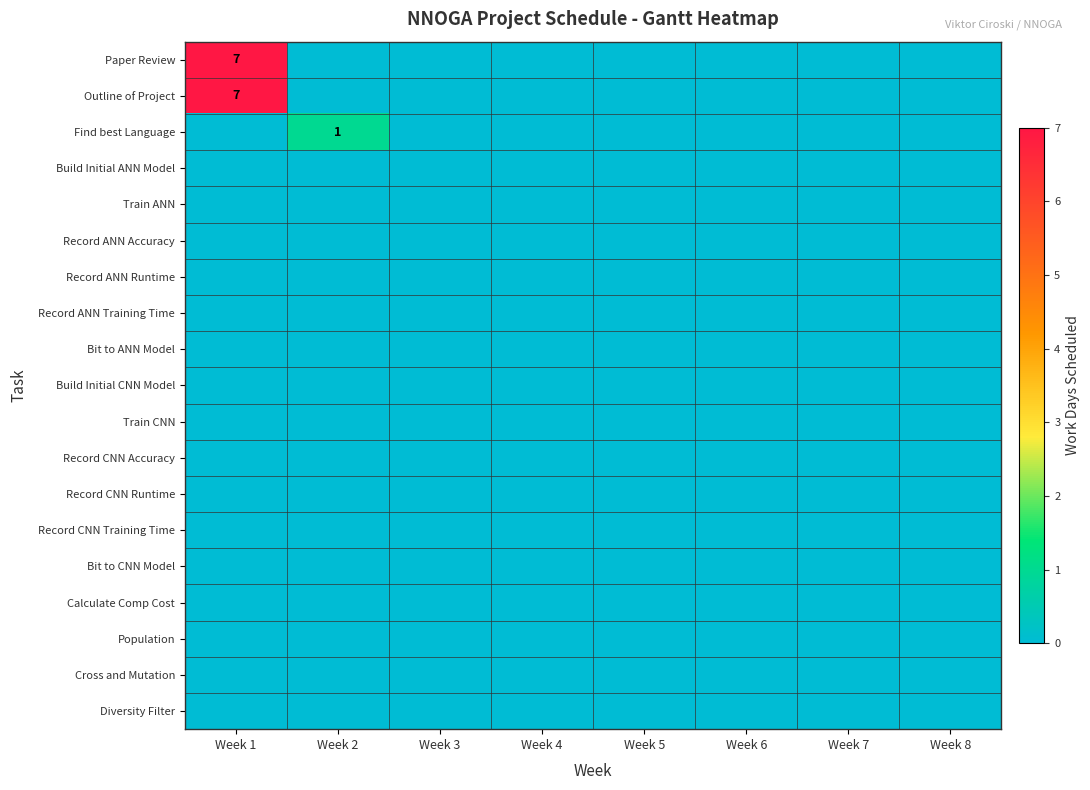

At which category is the sum across all series the highest?

Week 1